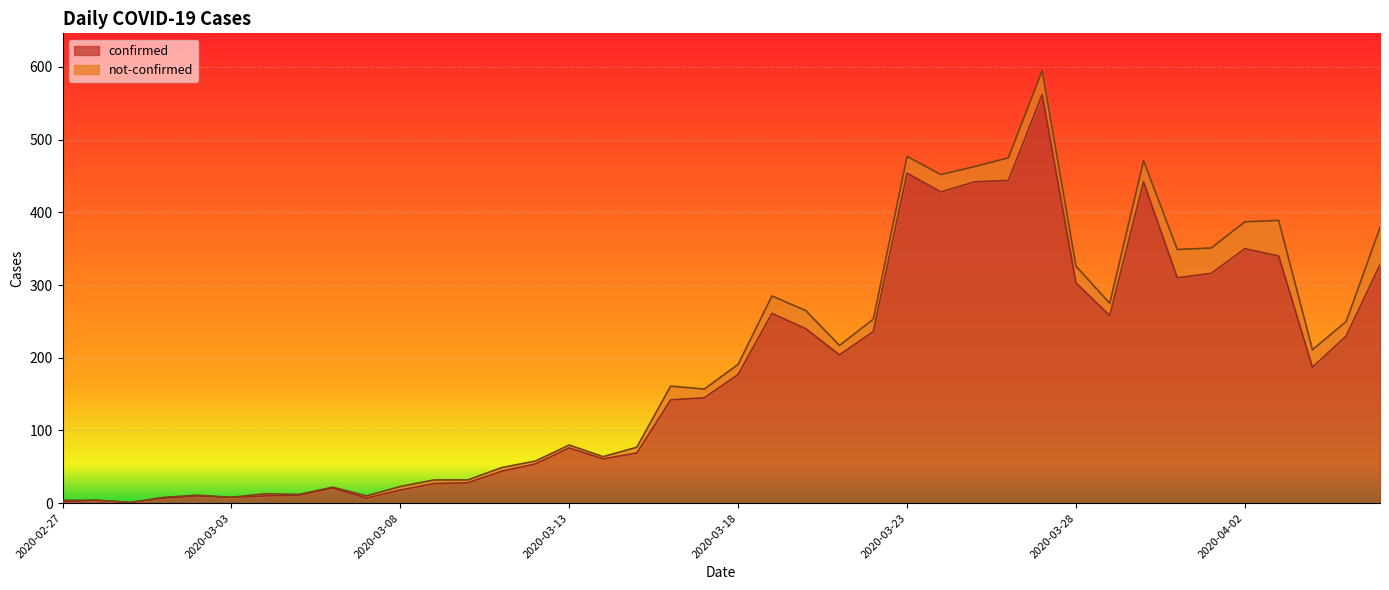

Does the chart display data point markers on the line(s)?

No